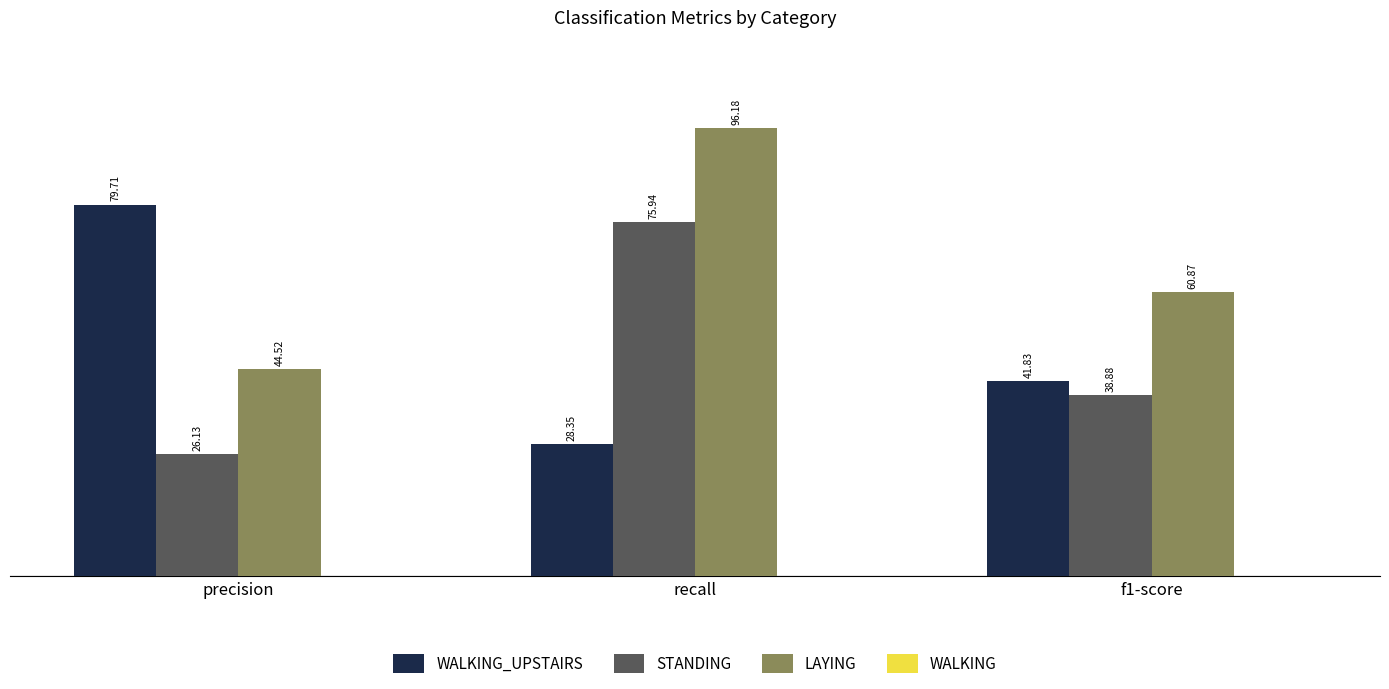

How many bars are there in each group?

3